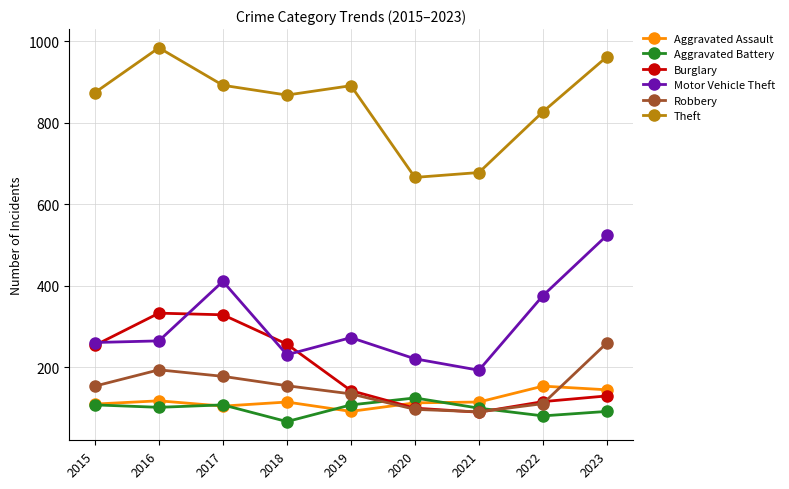

The Aggravated Assault series shows 76 at 2021. True or false?

False